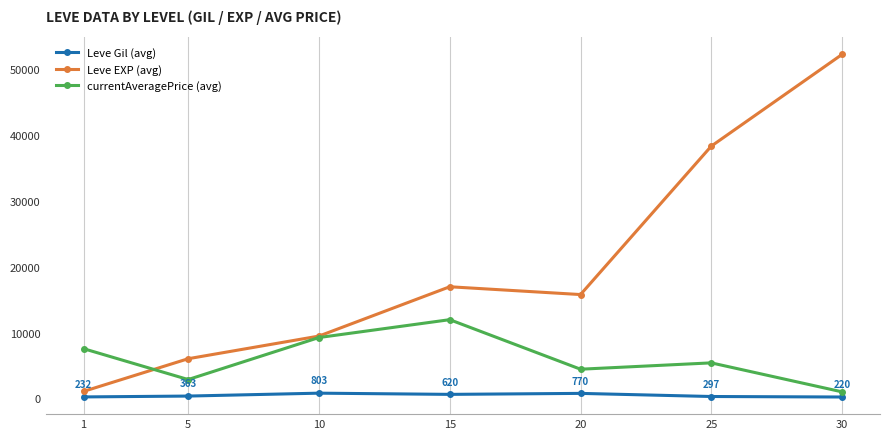

What is the difference between the maximum and minimum values in the Leve EXP (avg) series?

51148.3